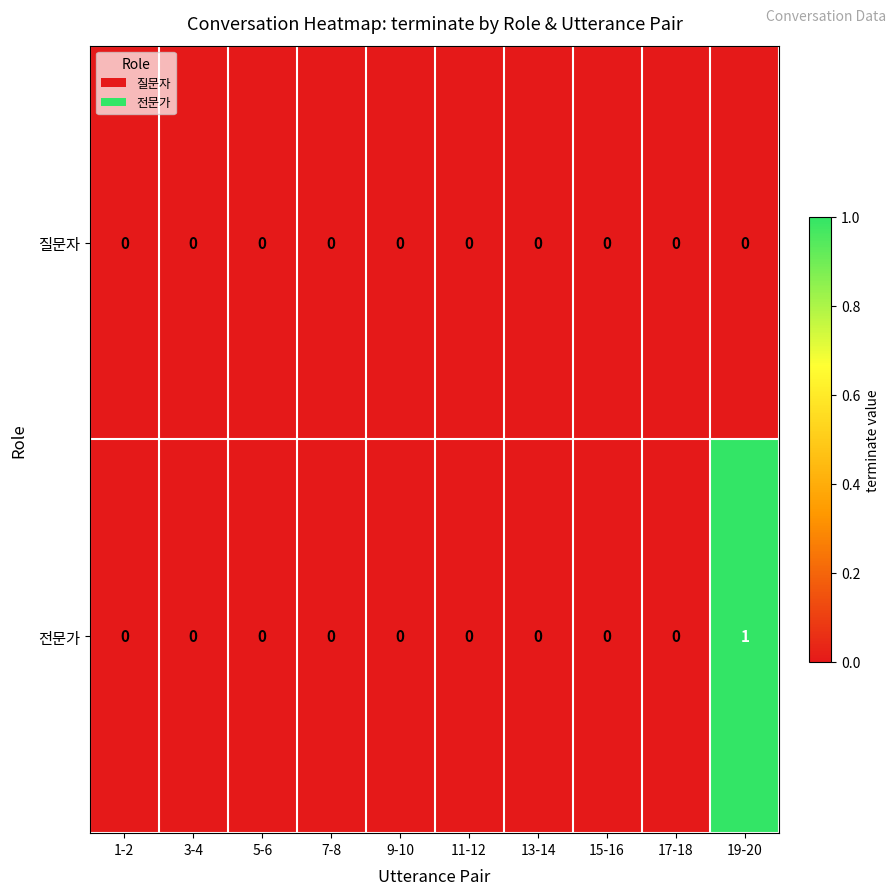

Which label corresponds to the largest value in the chart?

19-20